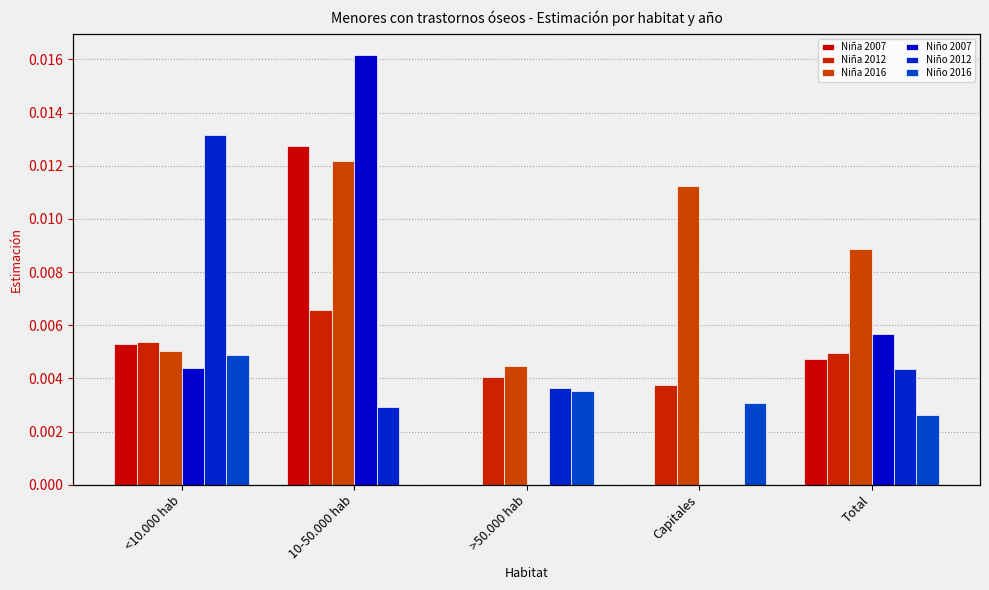

What is the label of the 2nd bar from the left?

10-50.000 hab